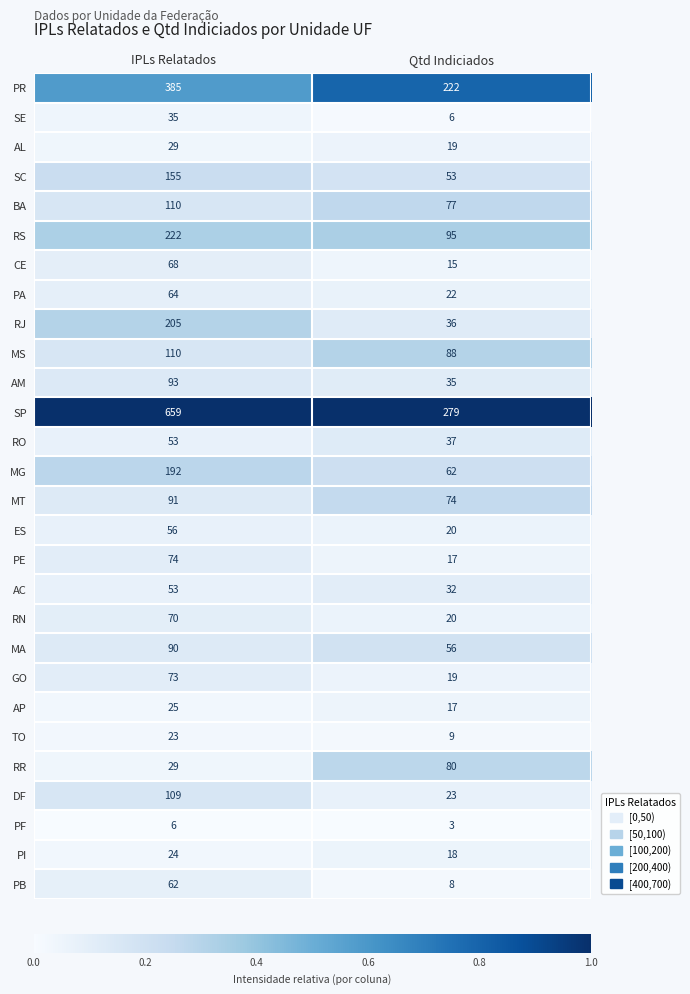

At which label does RJ reach its peak?

IPLs Relatados